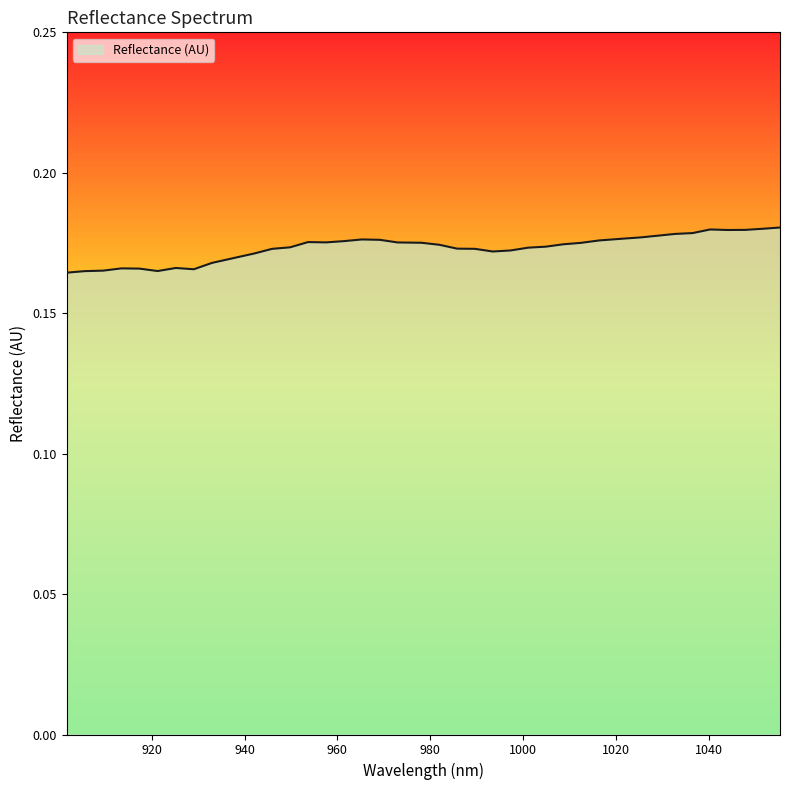

Reading left to right, list all the values displayed in this chart.

0.2	0.2	0.2	0.2	0.2	0.2	0.2	0.2	0.2	0.2	0.2	0.2	0.2	0.2	0.2	0.2	0.2	0.2	0.2	0.2	0.2	0.2	0.2	0.2	0.2	0.2	0.2	0.2	0.2	0.2	0.2	0.2	0.2	0.2	0.2	0.2	0.2	0.2	0.2	0.2